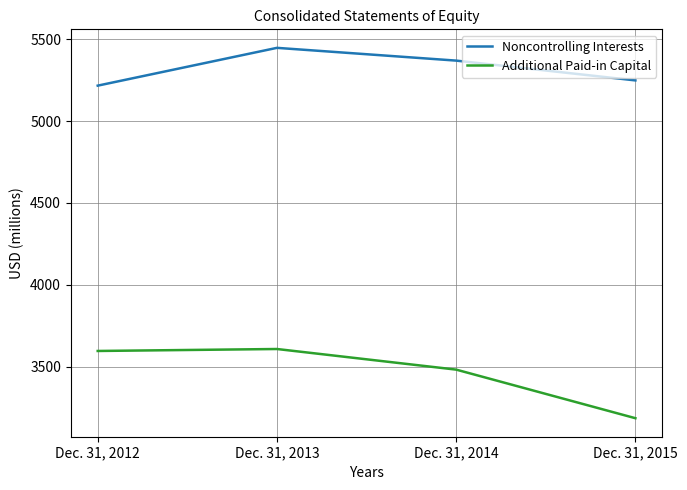

True or false: Noncontrolling Interests and Additional Paid-in Capital intersect in this chart.

False